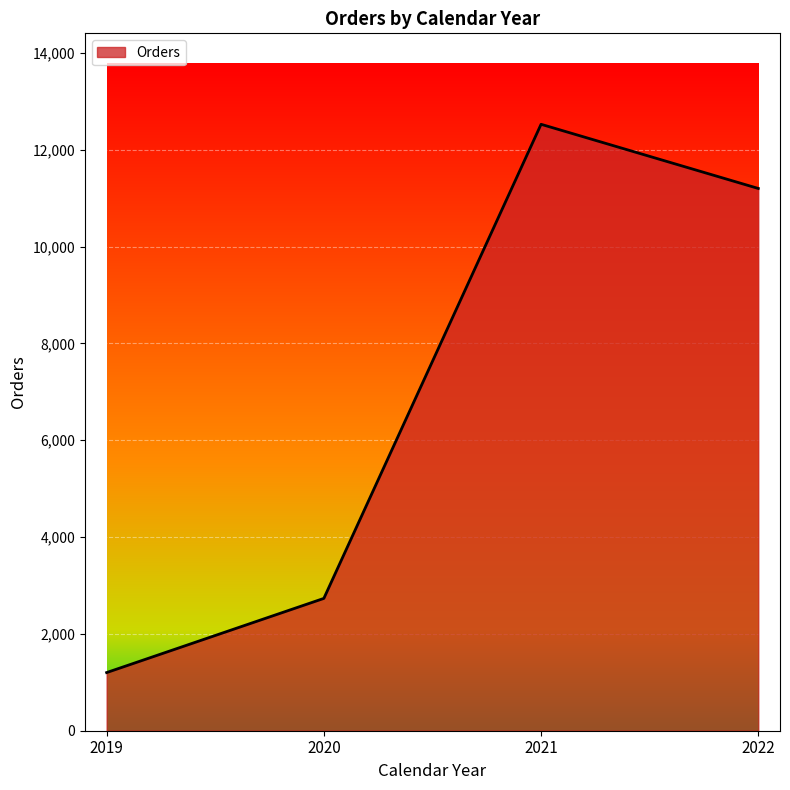

The chart shows a value of 1802 at 2019. True or false?

False